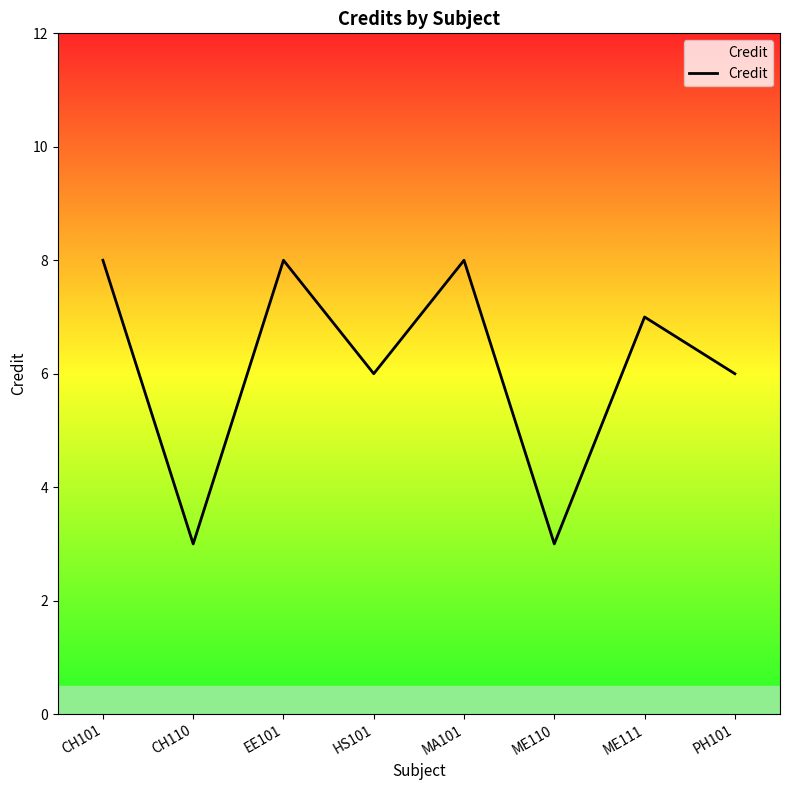

What is the difference between the maximum and second lowest values?

5